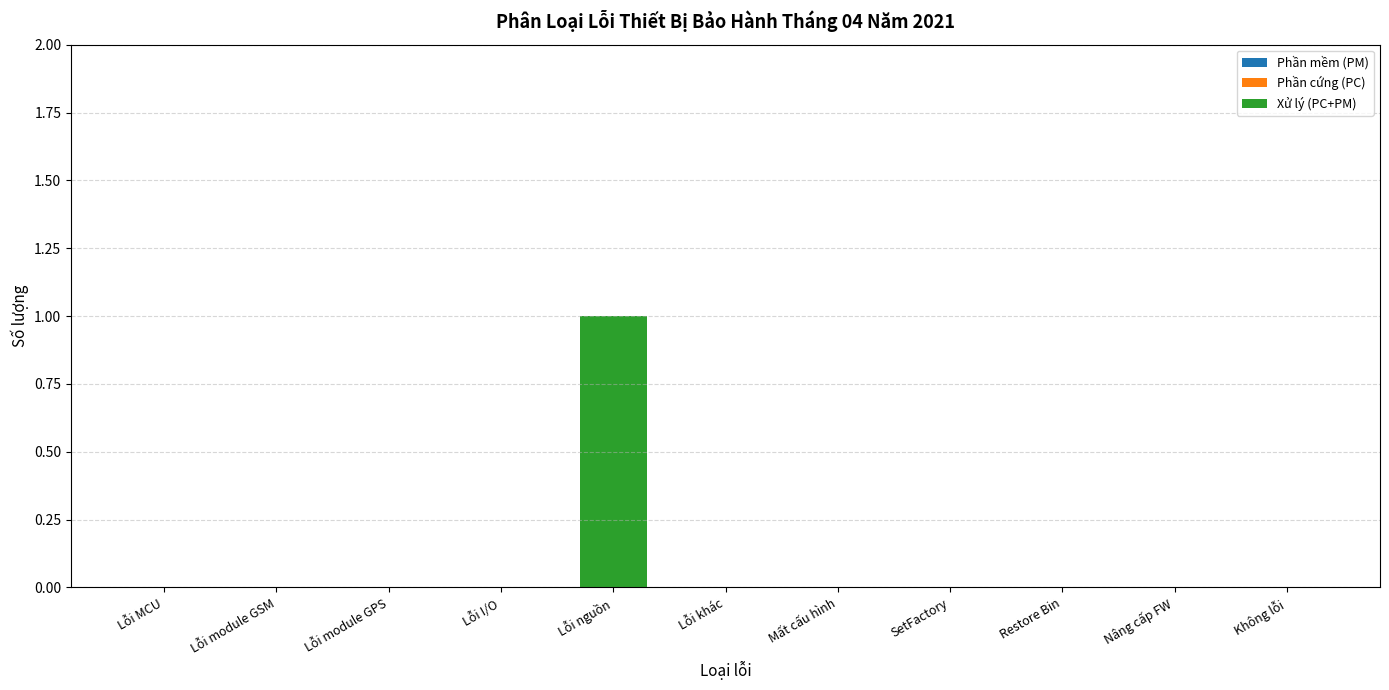

Is it true that the value at Lỗi khác is 1?

False